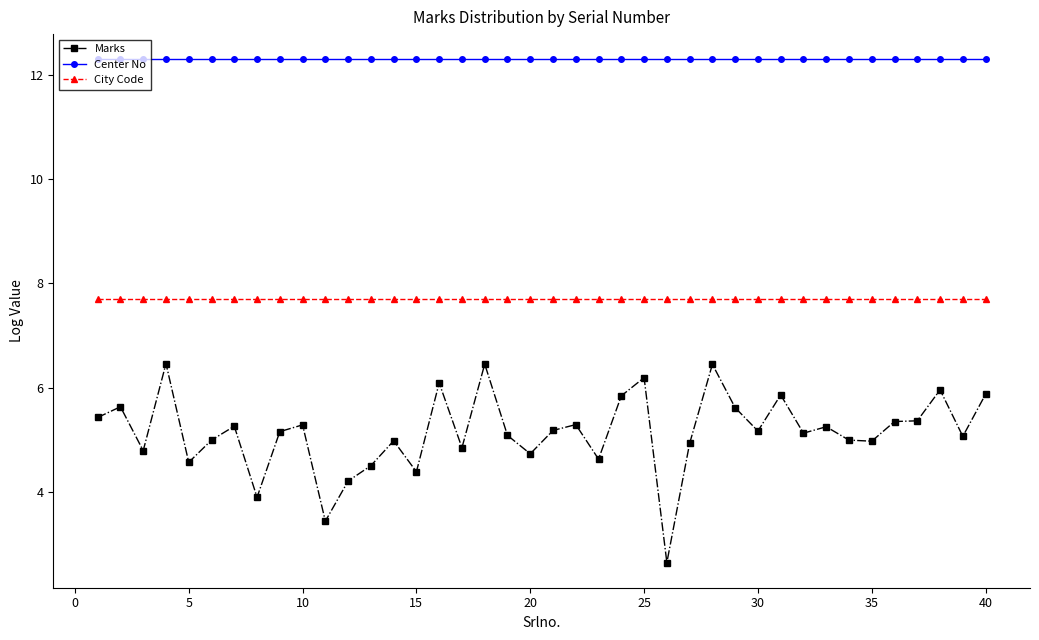

What is the minimum value shown in the chart?

2.6